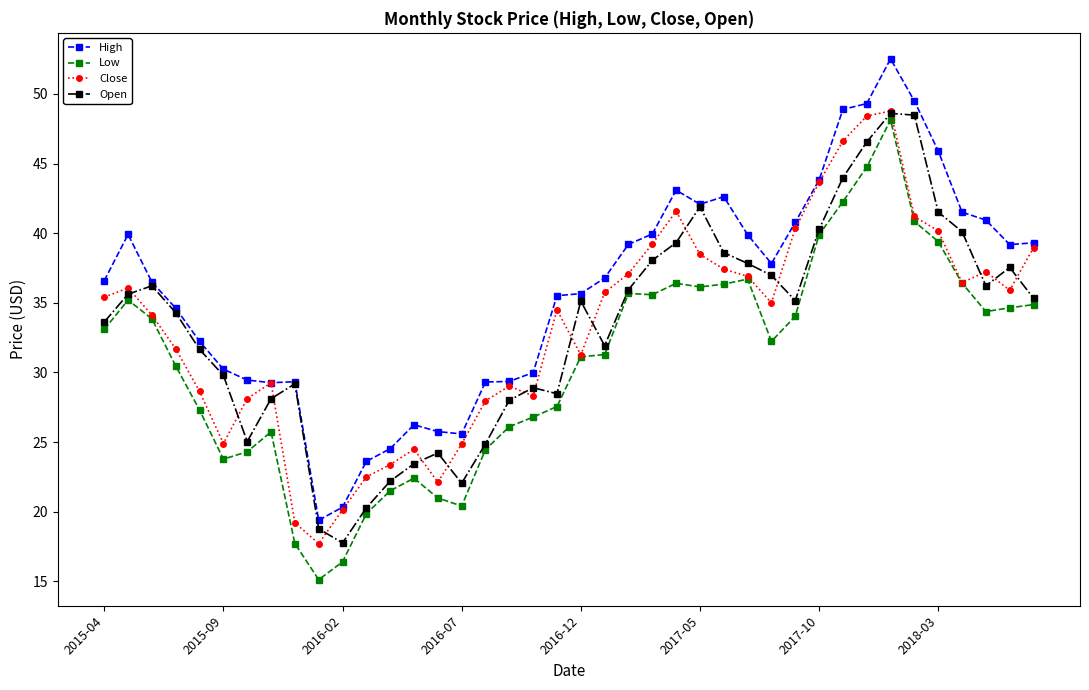

What is the value of the Open point at the 25th from the left?

39.3